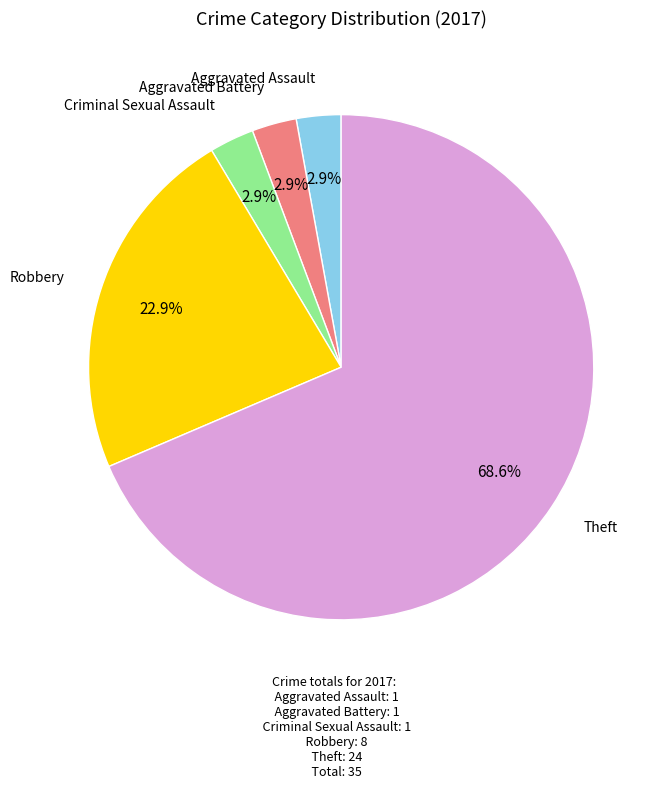

Does any single category account for the majority?

Yes